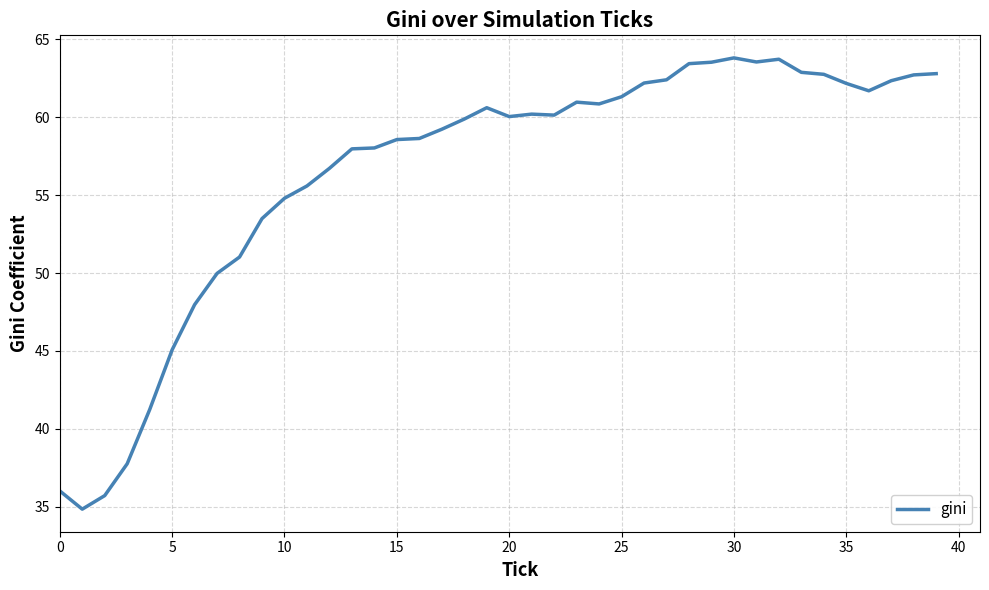

What is the minimum value shown in the chart?

34.8